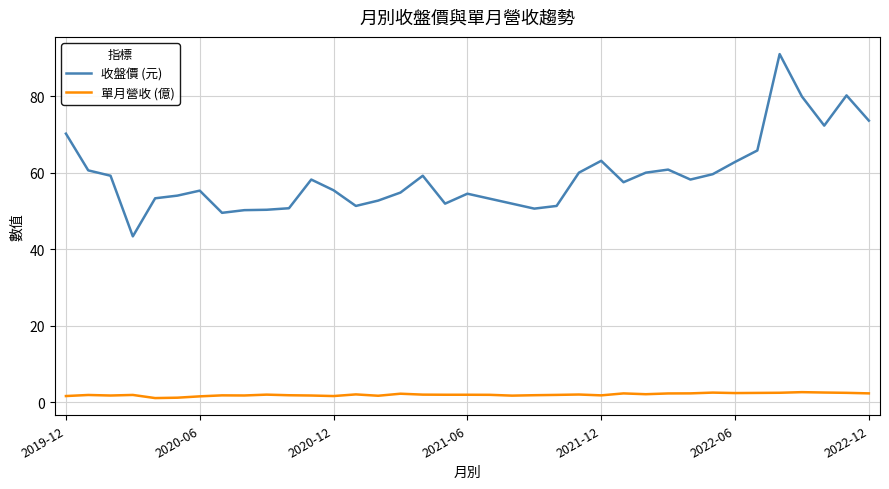

What is the maximum value for 收盤價 (元)?

91.0